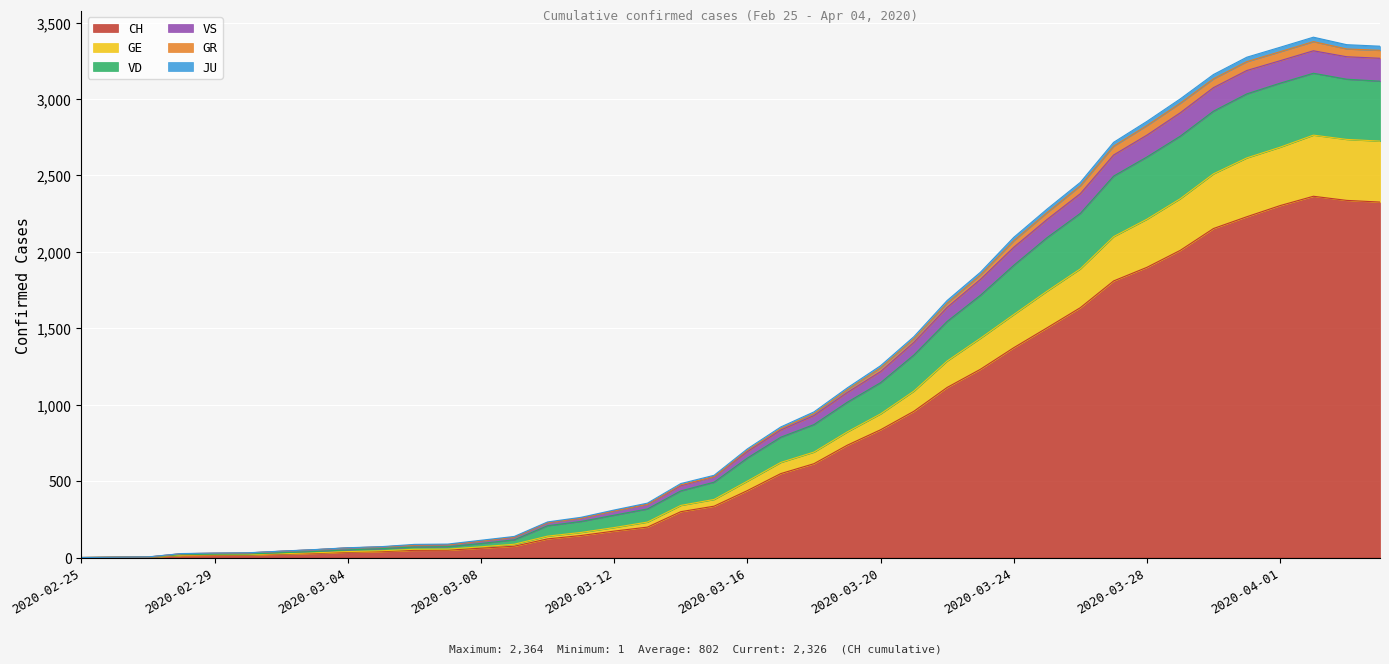

True or false: VS and GR intersect in this chart.

False